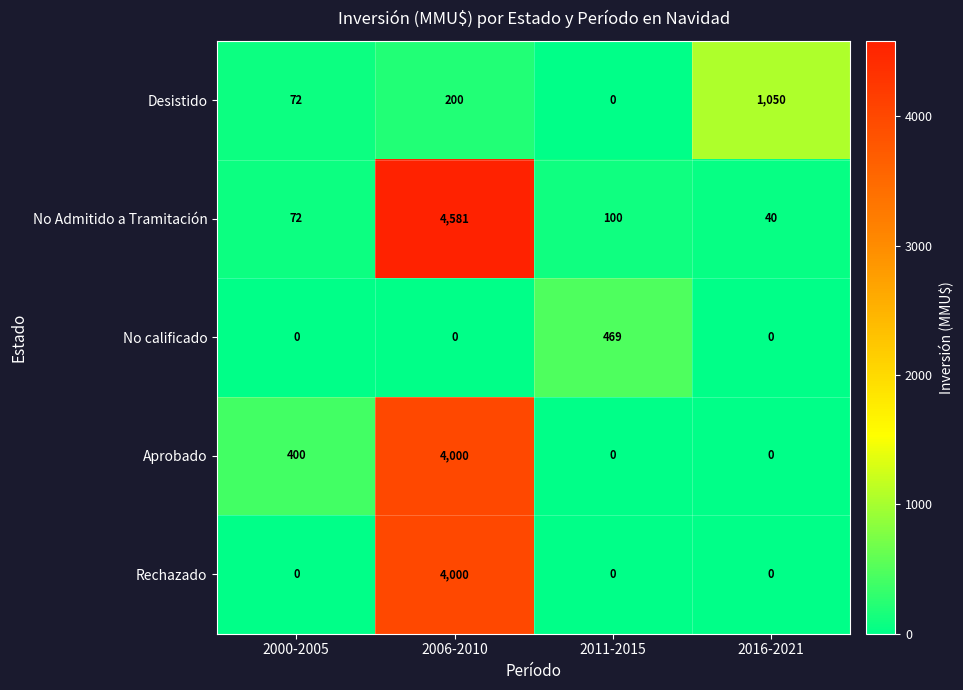

Which category has the highest value across all series?

2006-2010